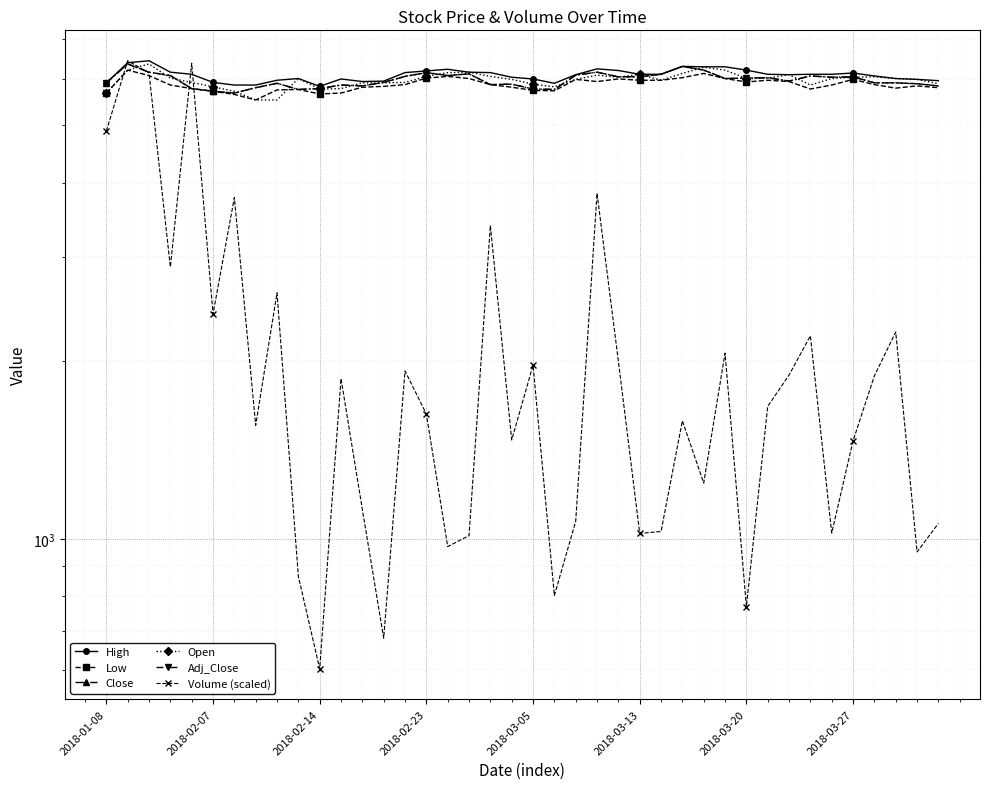

What is the greatest value displayed?

6430.0